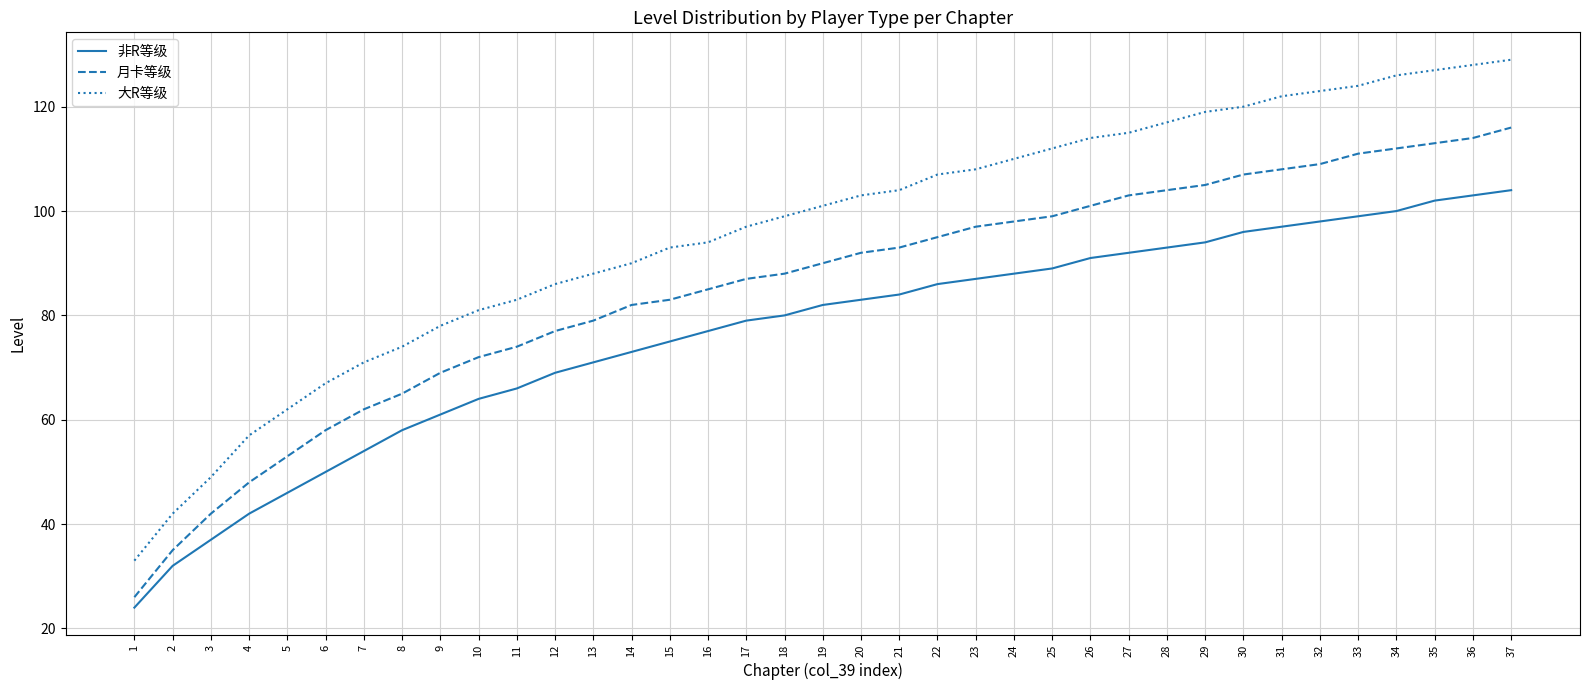

Which series has the widest spread of values?

大R等级